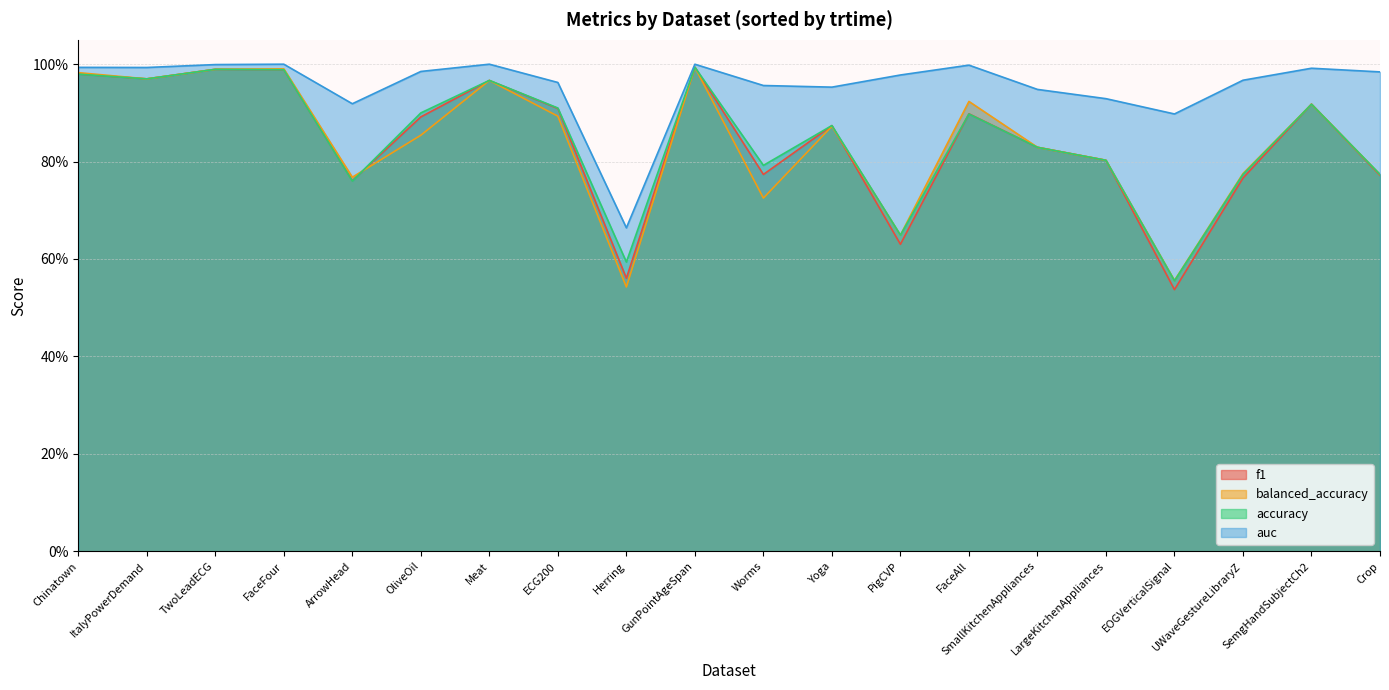

Which series has the largest total across all categories?

auc